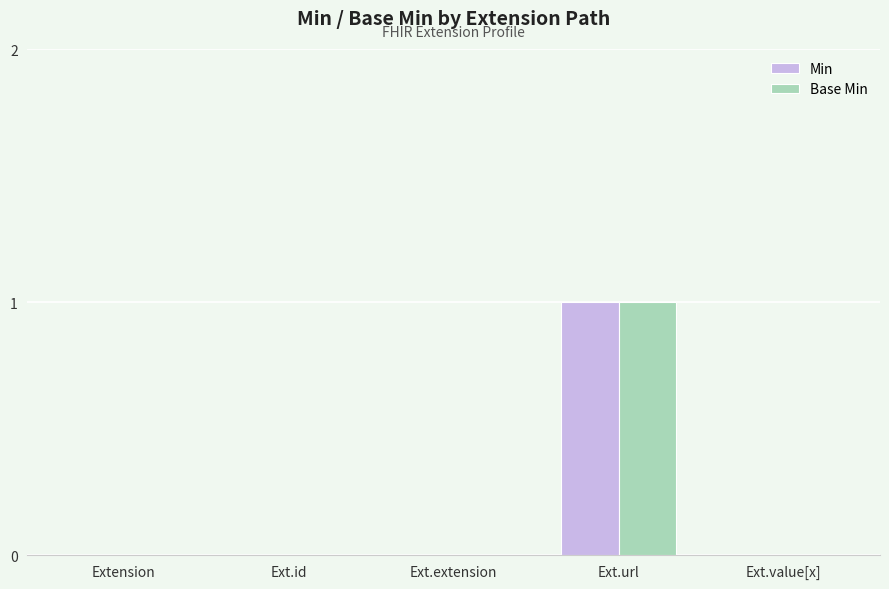

Is the value of Min at Ext.value[x] greater than the value of Base Min at Ext.url?

No